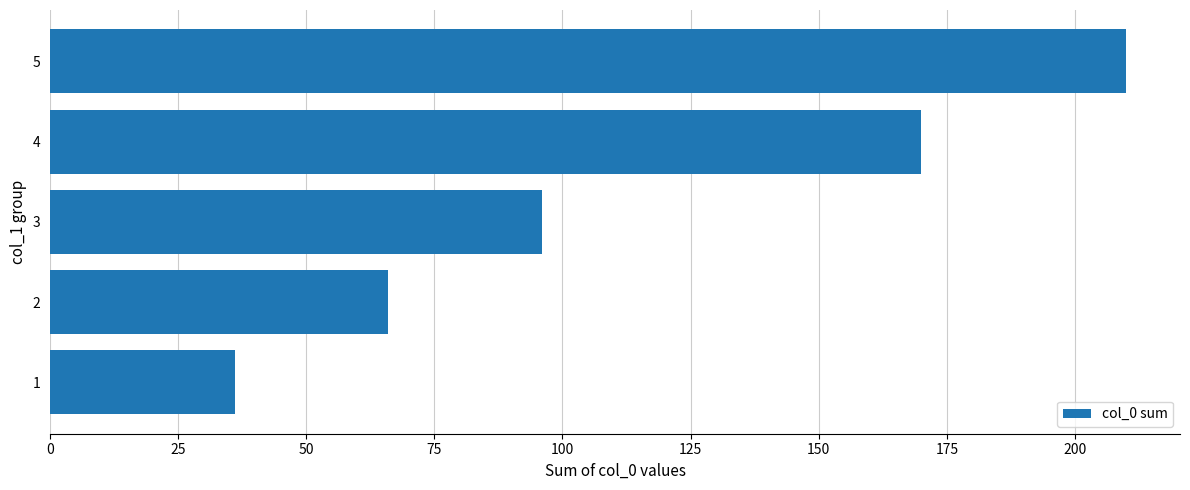

What is the difference between the maximum and second lowest values?

144